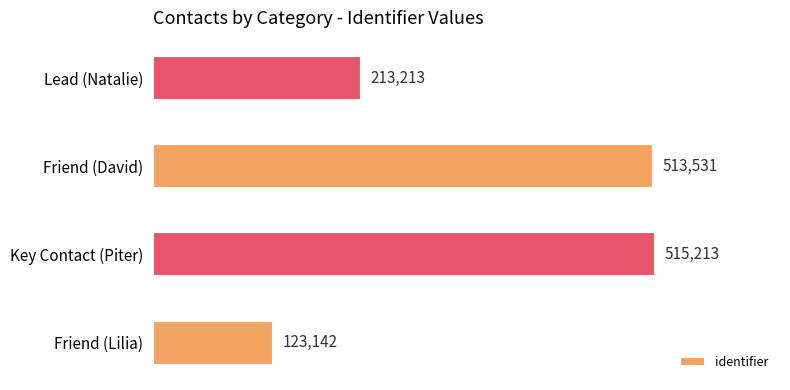

How many values are below 513531?

2